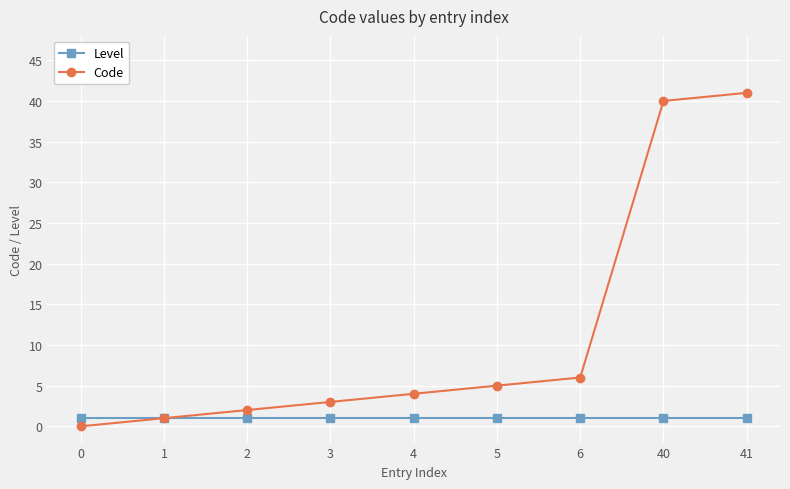

Does the chart have visible grid lines?

Yes